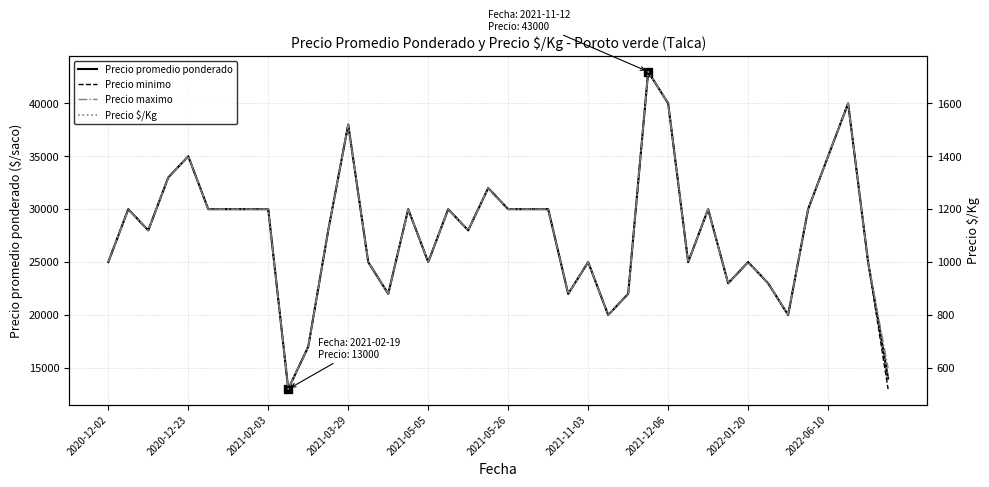

What is the minimum value for Precio maximo?

13000